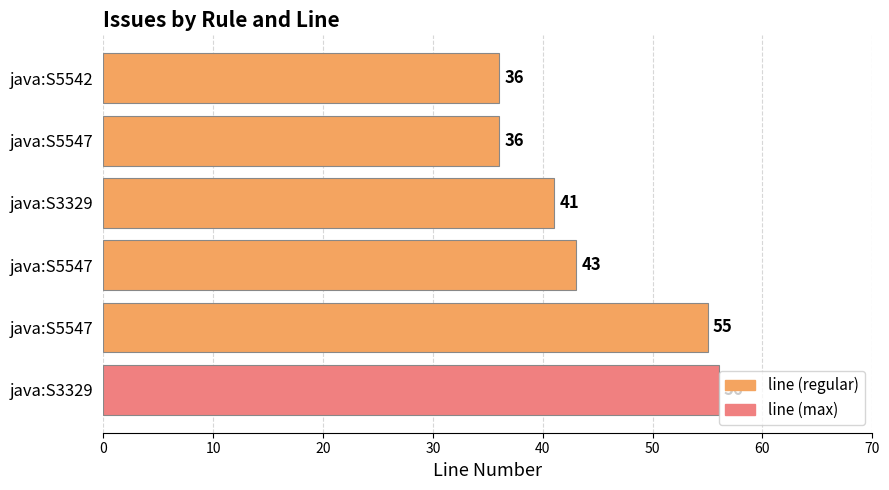

What is the smallest value displayed?

36